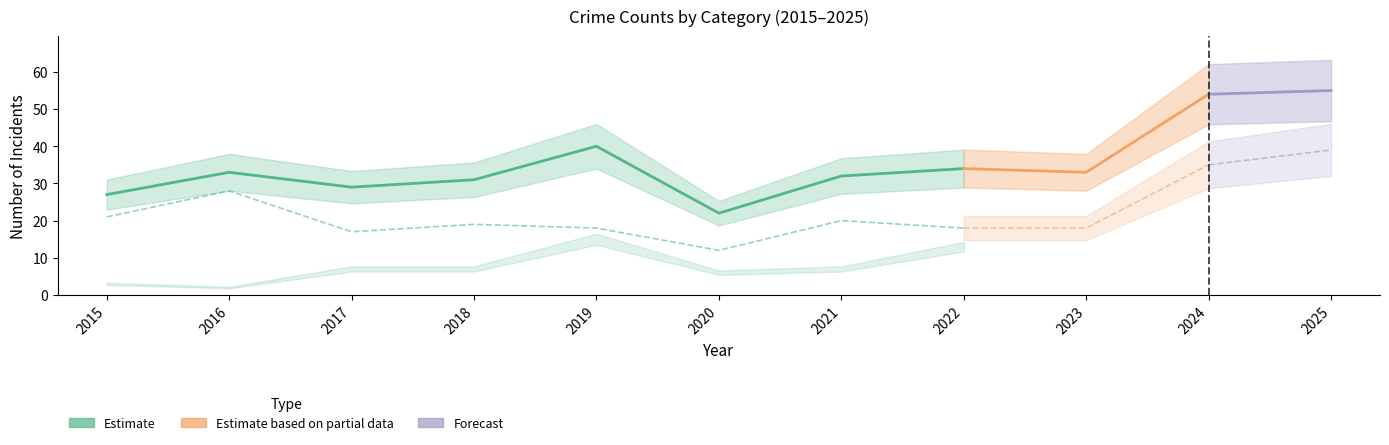

Reading left to right, what are all the values shown in this chart?

Aggravated Assault: 2015=3	2016=3	2017=5	2018=3	2019=5	2020=4	2021=5	2022=2	2023=5	2024=6	2025=5
Aggravated Battery: 2015=3	2016=2	2017=7	2018=7	2019=15	2020=6	2021=7	2022=13	2023=9	2024=13	2025=10
Robbery: 2015=21	2016=28	2017=17	2018=19	2019=18	2020=12	2021=20	2022=18	2023=18	2024=35	2025=39
Total: 2015=27	2016=33	2017=29	2018=31	2019=40	2020=22	2021=32	2022=34	2023=33	2024=54	2025=55